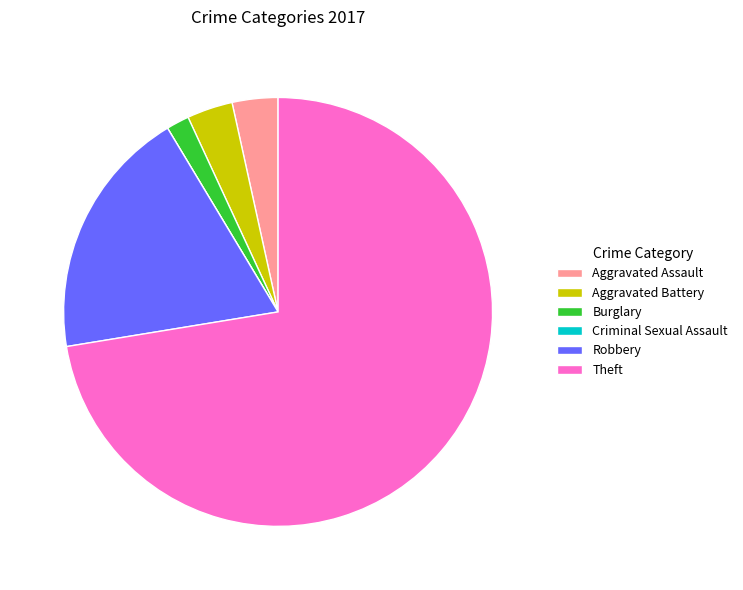

The Aggravated Battery slice represents 3% of the pie. True or false?

True